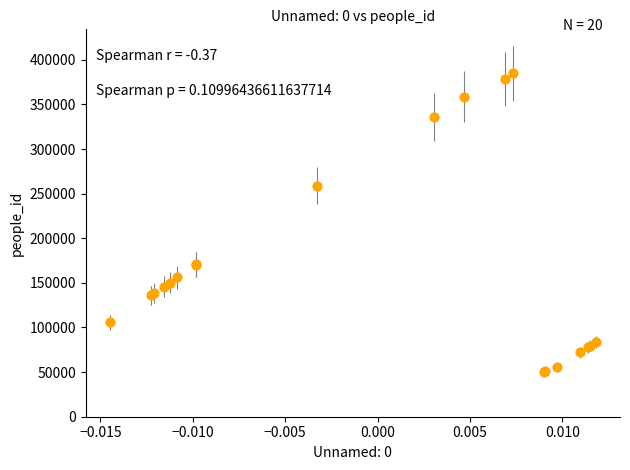

What Y value in the scatter plot is closest to 217482?

258979